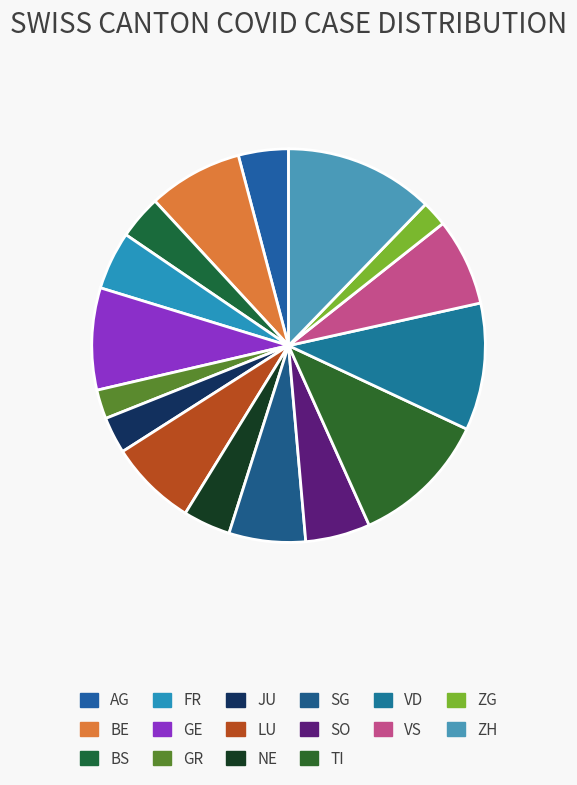

How many slices are in this pie chart?

16